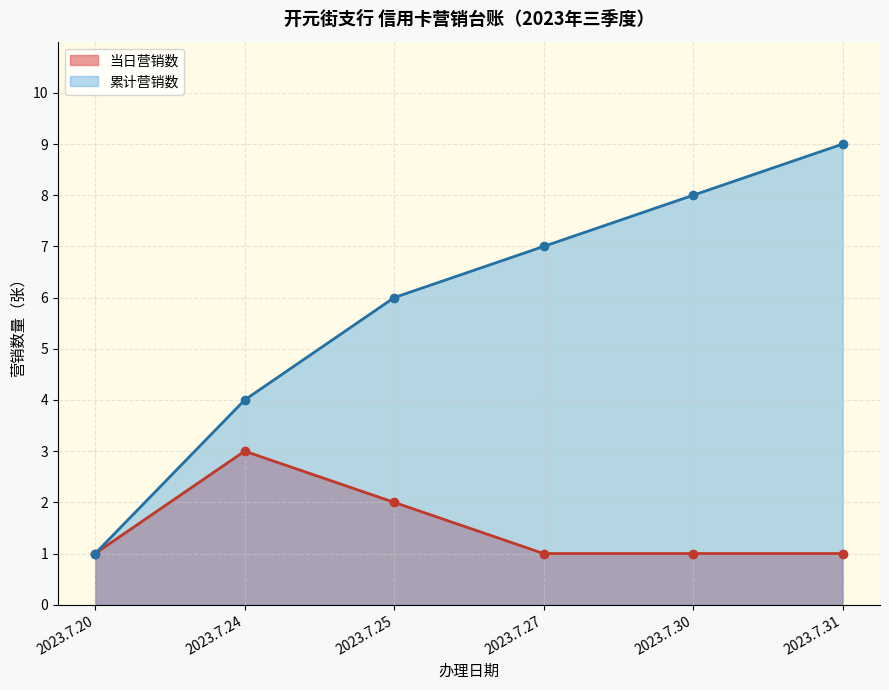

What is the greatest value displayed?

9